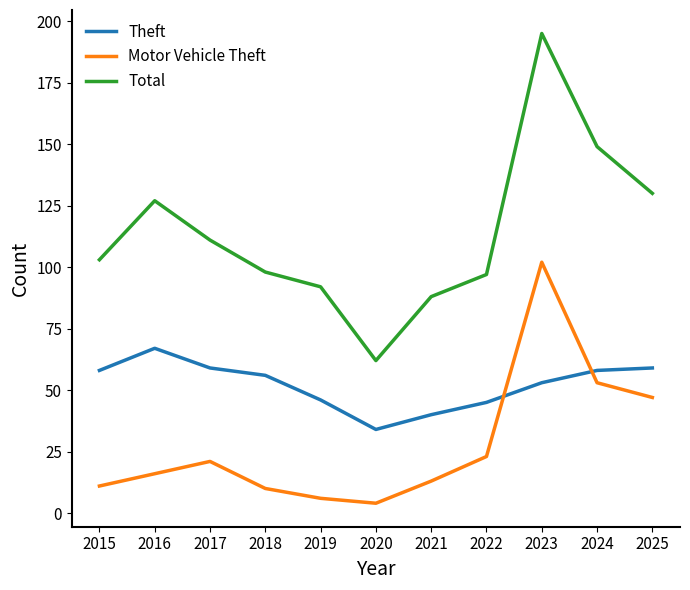

In Total, how many points are higher than both neighbors (excluding endpoints)?

2